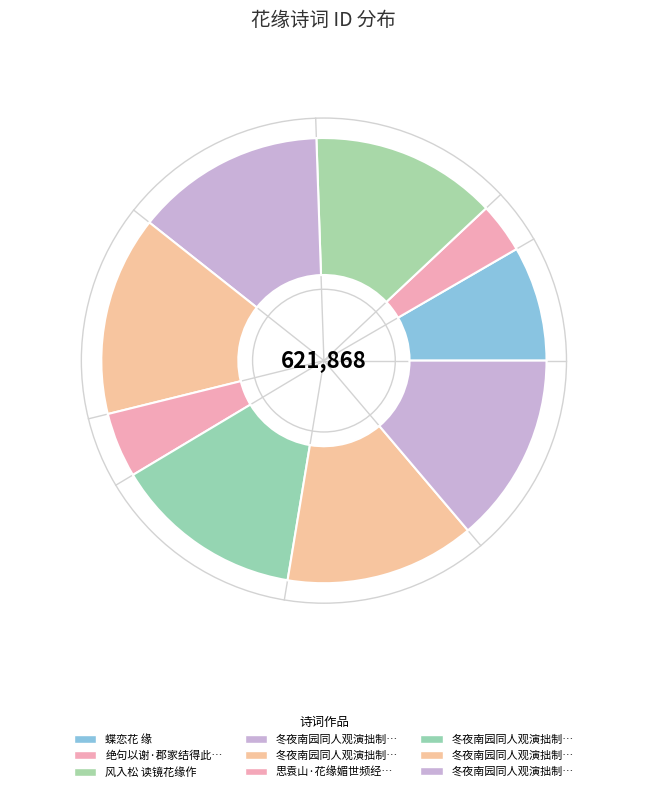

How many slices are in this pie chart?

9